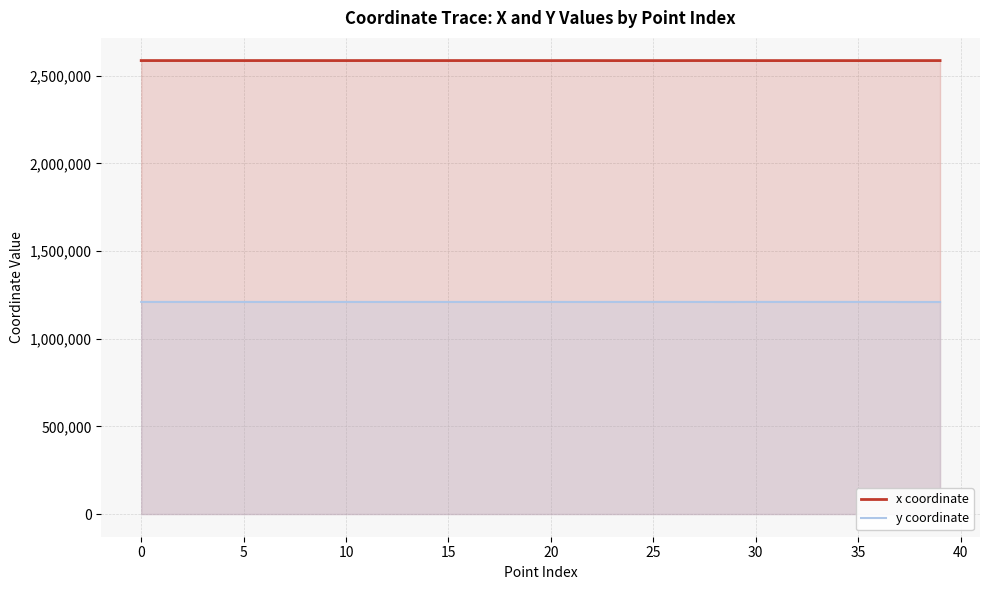

What is the average value of the x coordinate series?

2586778.6